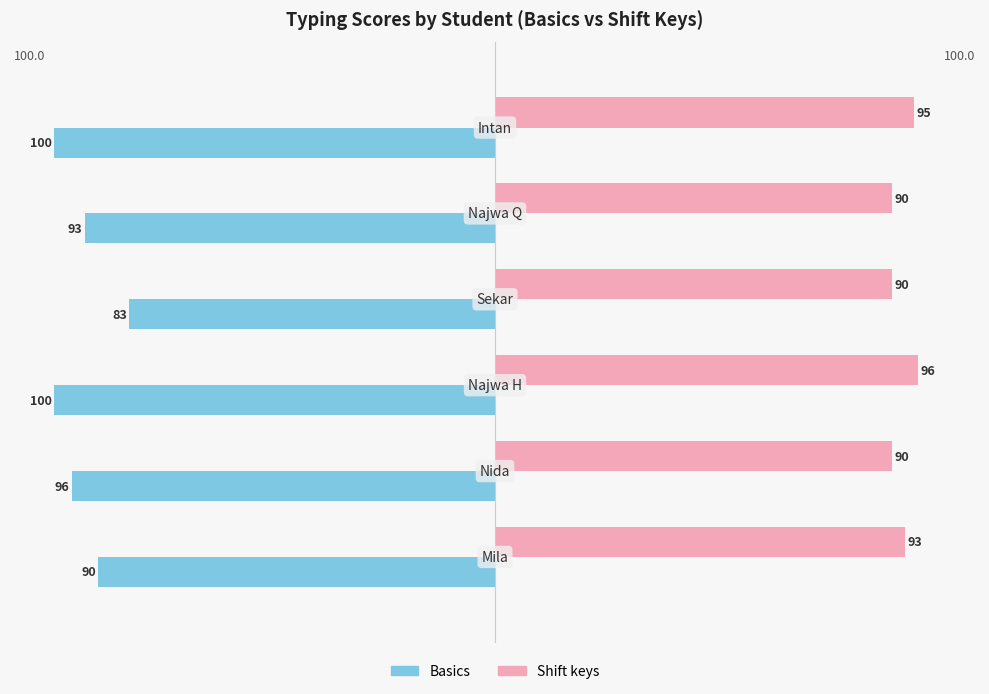

Rank the series by their average value, from lowest to highest.

Basics, Shift keys